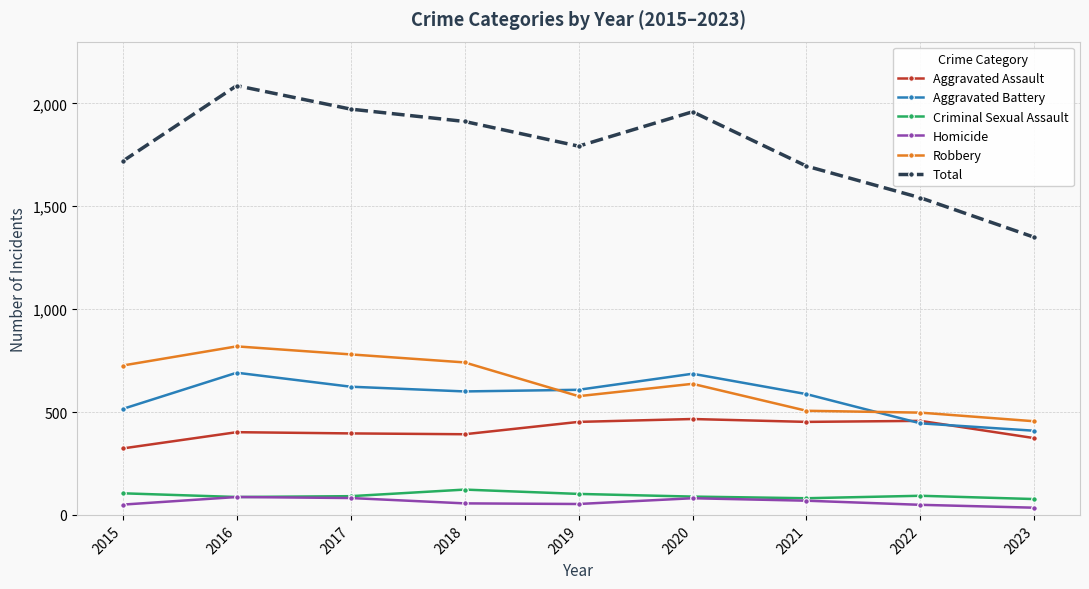

What is the value of the Criminal Sexual Assault point at the 8th from the left?

93